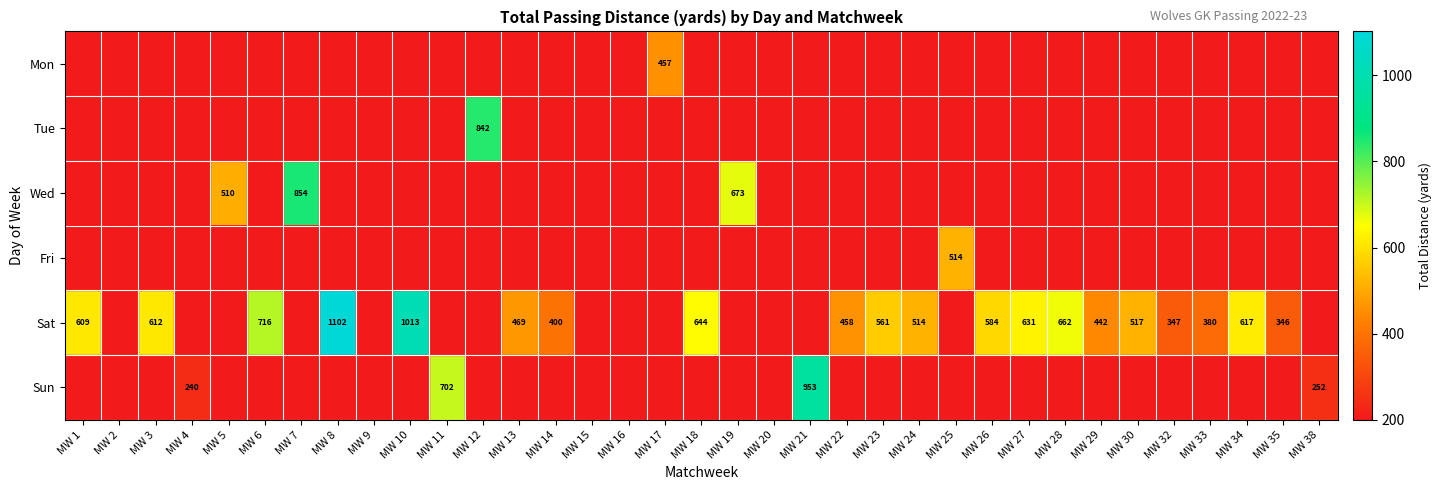

What is the total value across all series at MW 11?

702